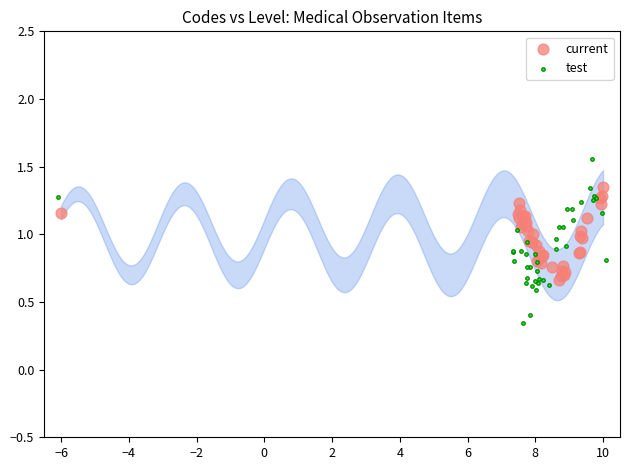

Which series reaches the minimum Y coordinate?

test